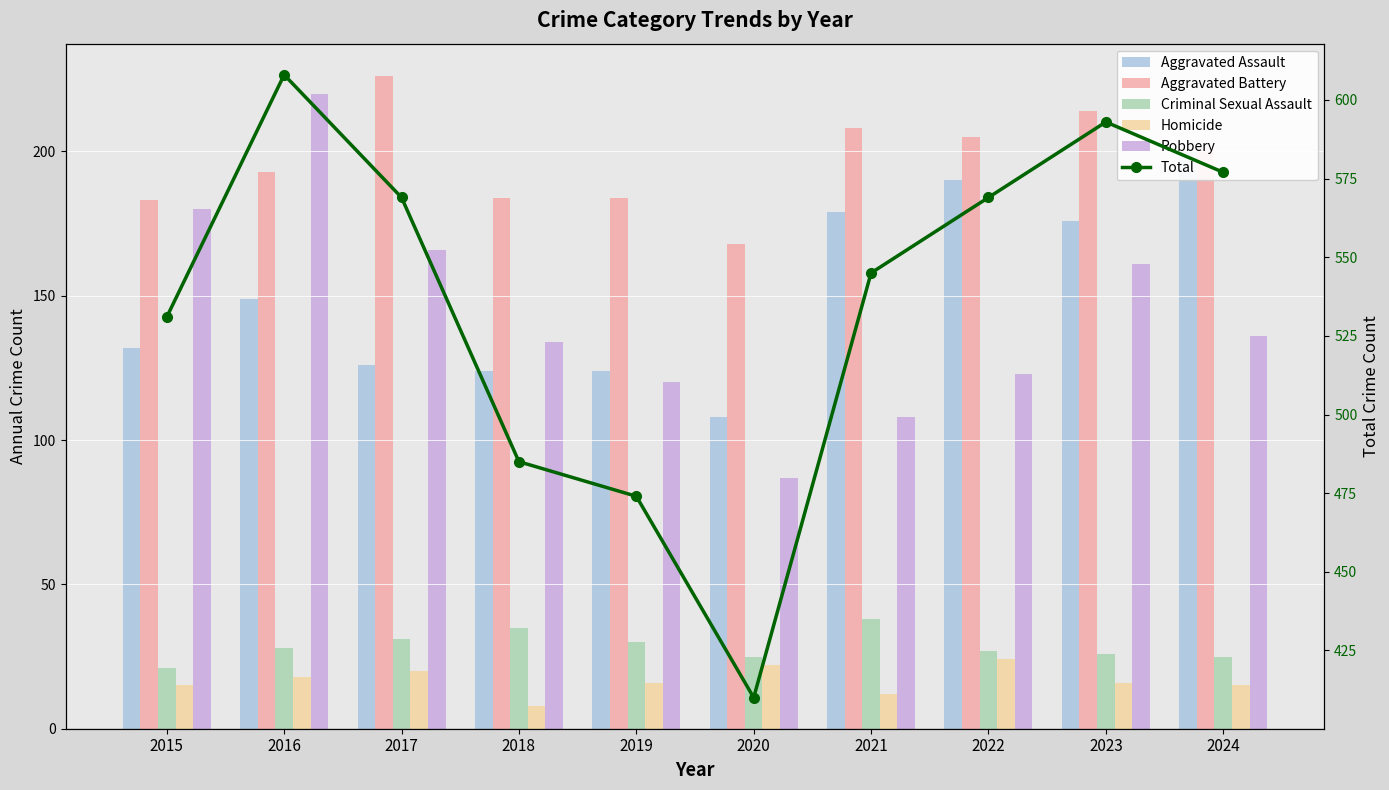

Which label corresponds to the largest value in the chart?

2016